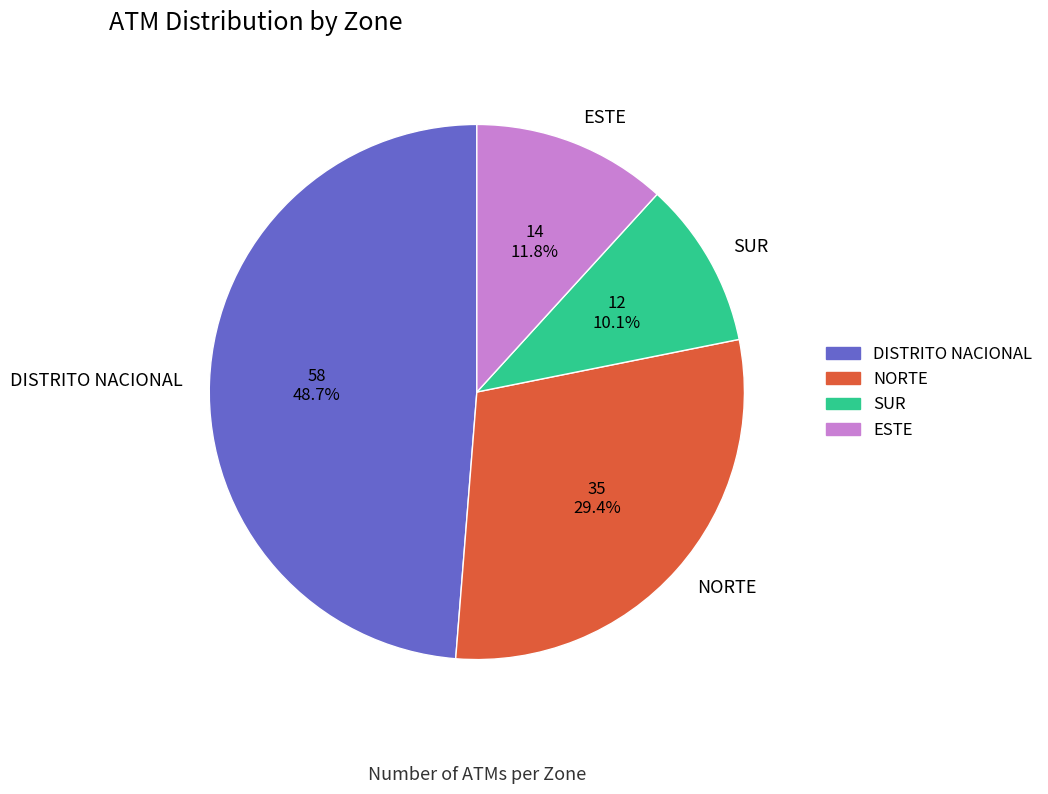

True or false: NORTE accounts for 36% of the total.

False